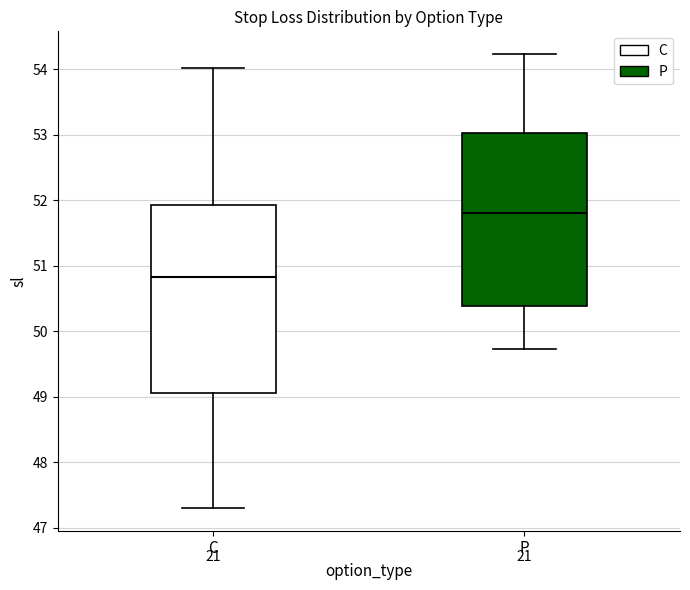

Where does the lower whisker of the box for C end on the y-axis? The values are not printed on the chart, so give them approximately, as read against the axis.

47.3